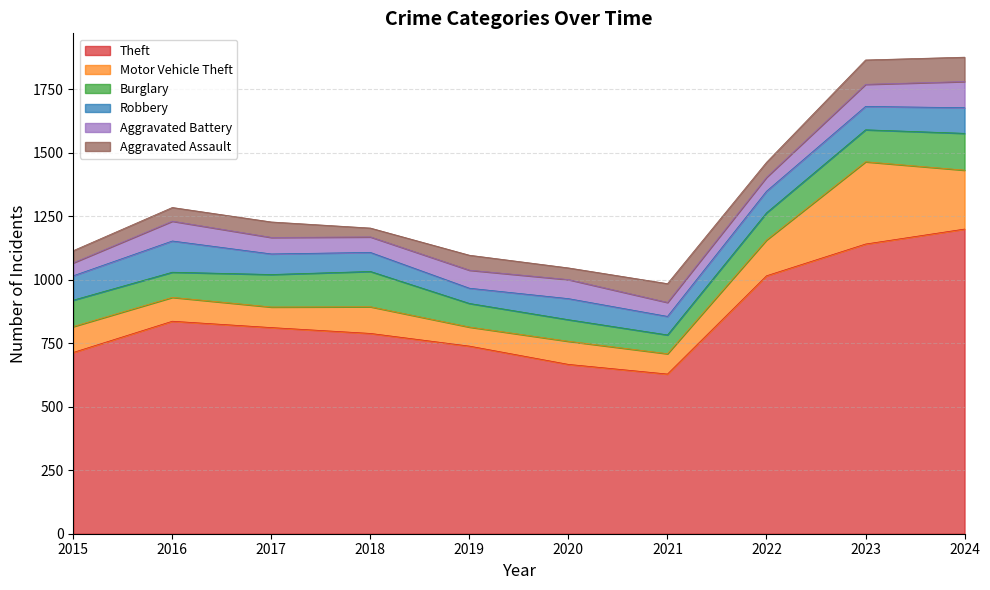

Read the Theft value at 2021, to the nearest 50.

650